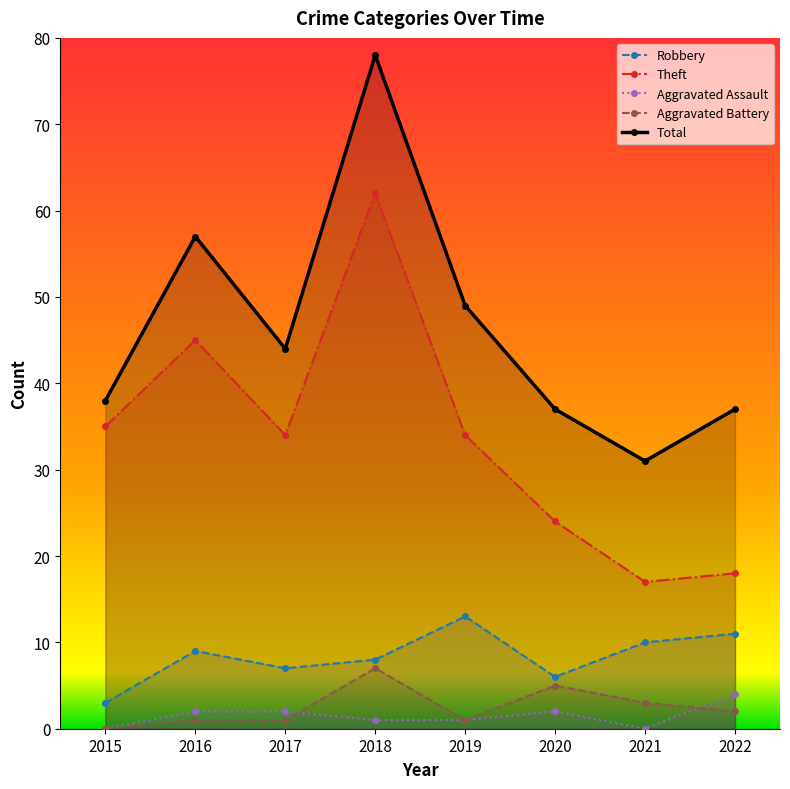

In Theft, how many points are higher than both neighbors (excluding endpoints)?

2